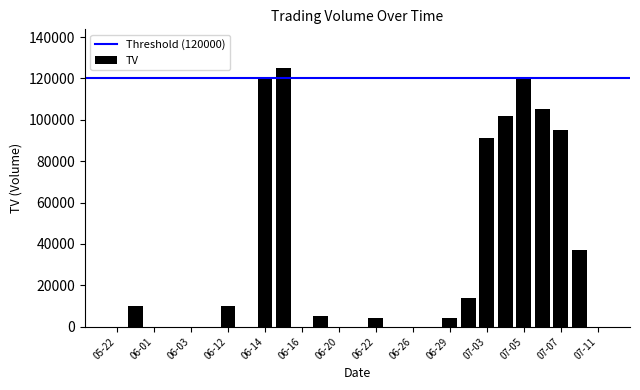

Are the bars horizontal?

No